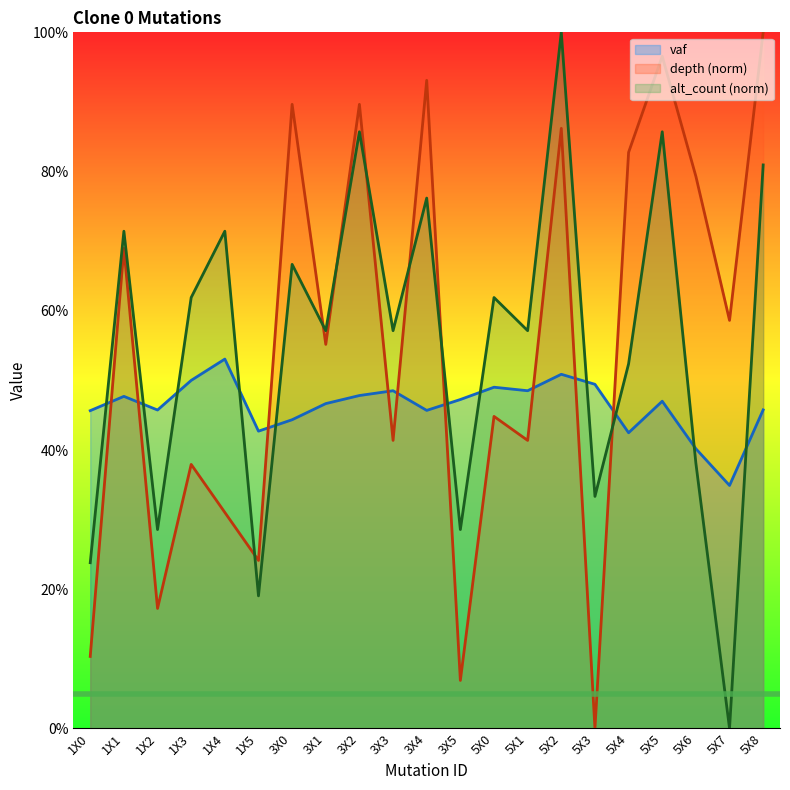

Count the number of categories in the chart.

21